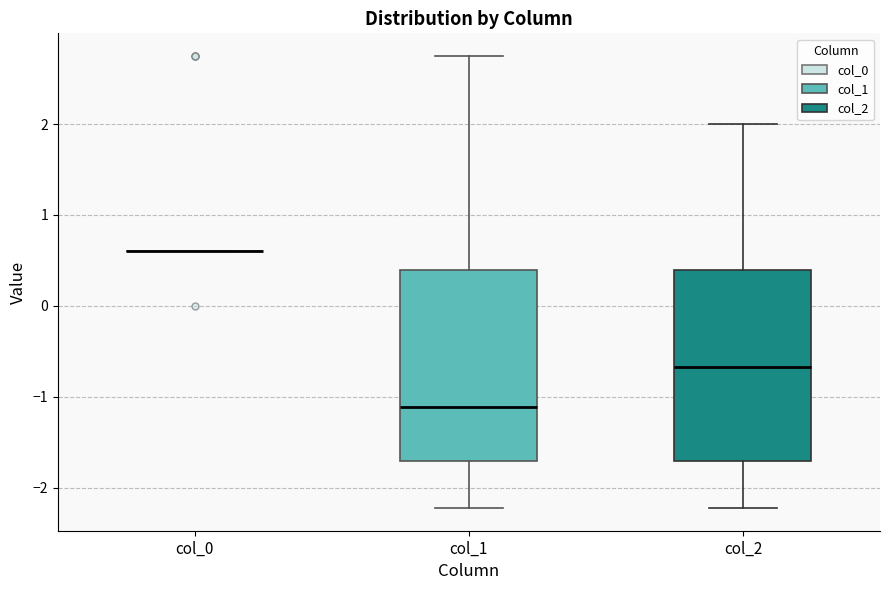

Where does the upper whisker of the box for col_2 end on the y-axis? The values are not printed on the chart, so give them approximately, as read against the axis.

2.0